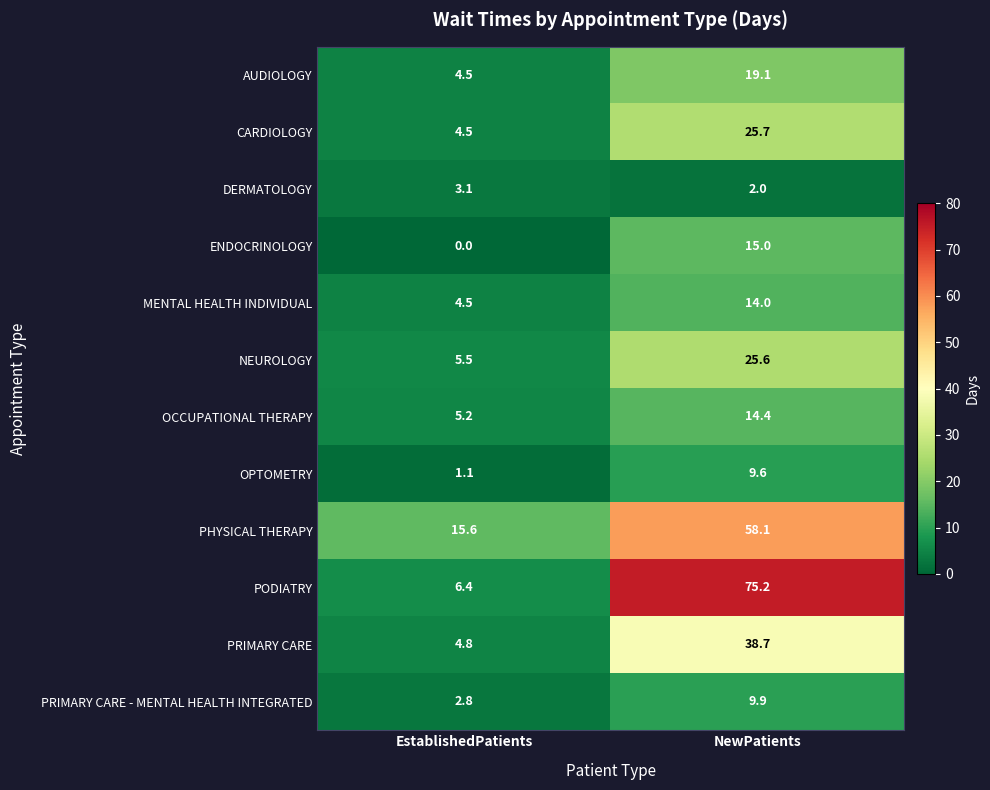

Reading left to right, list all the values displayed in this chart.

AUDIOLOGY: 4.5	19.1
CARDIOLOGY: 4.5	25.7
DERMATOLOGY: 3.1	2.0
ENDOCRINOLOGY: 0.0	15.0
MENTAL HEALTH INDIVIDUAL: 4.5	14.0
NEUROLOGY: 5.5	25.6
OCCUPATIONAL THERAPY: 5.2	14.4
OPTOMETRY: 1.1	9.6
PHYSICAL THERAPY: 15.6	58.1
PODIATRY: 6.4	75.2
PRIMARY CARE: 4.8	38.7
PRIMARY CARE - MENTAL HEALTH INTEGRATED: 2.8	9.9